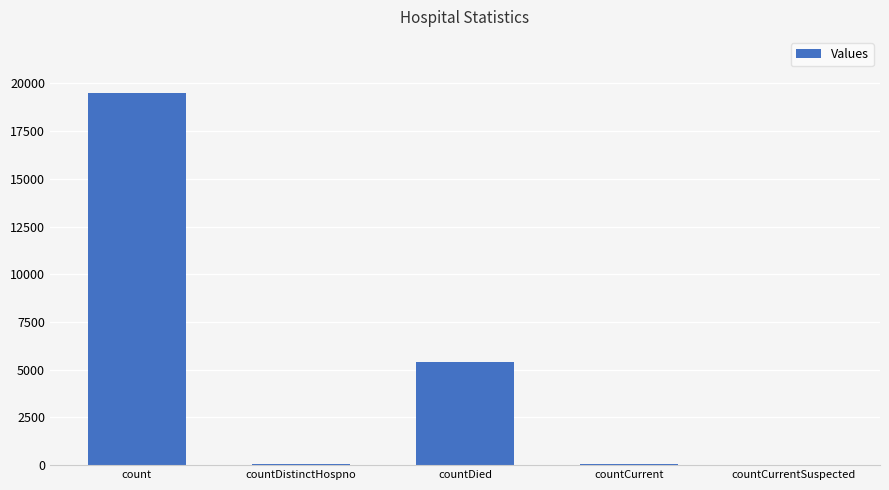

At which label does the data first exceed 50?

count